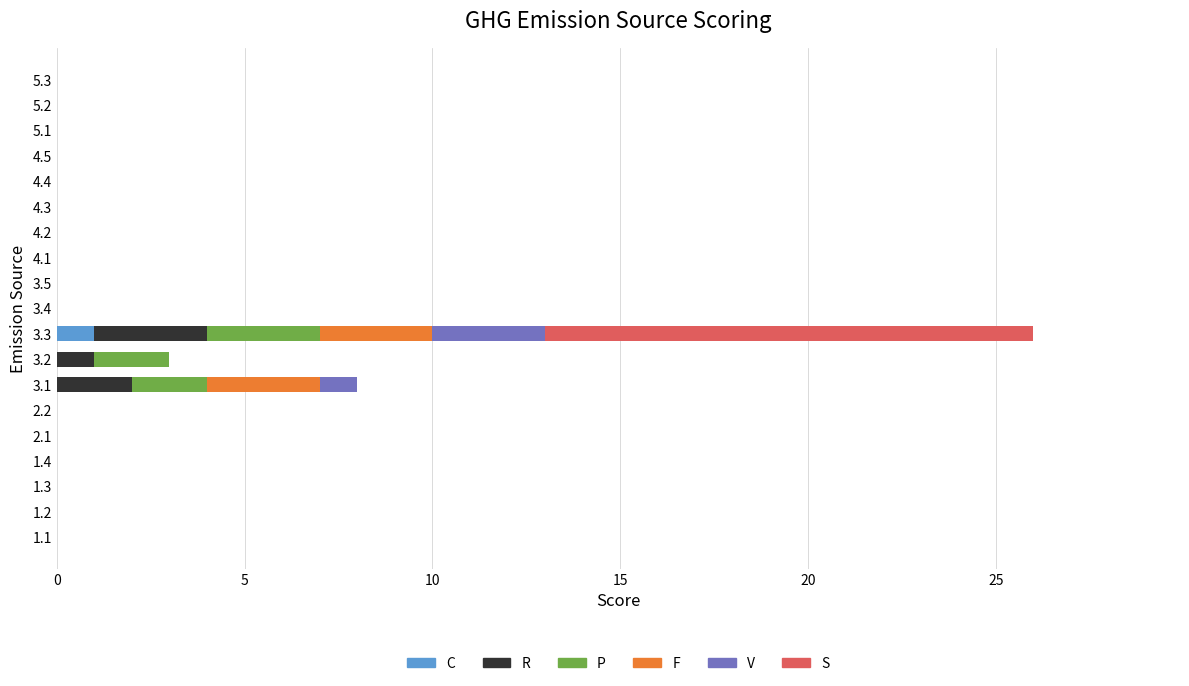

At which label does C reach its peak?

3.3